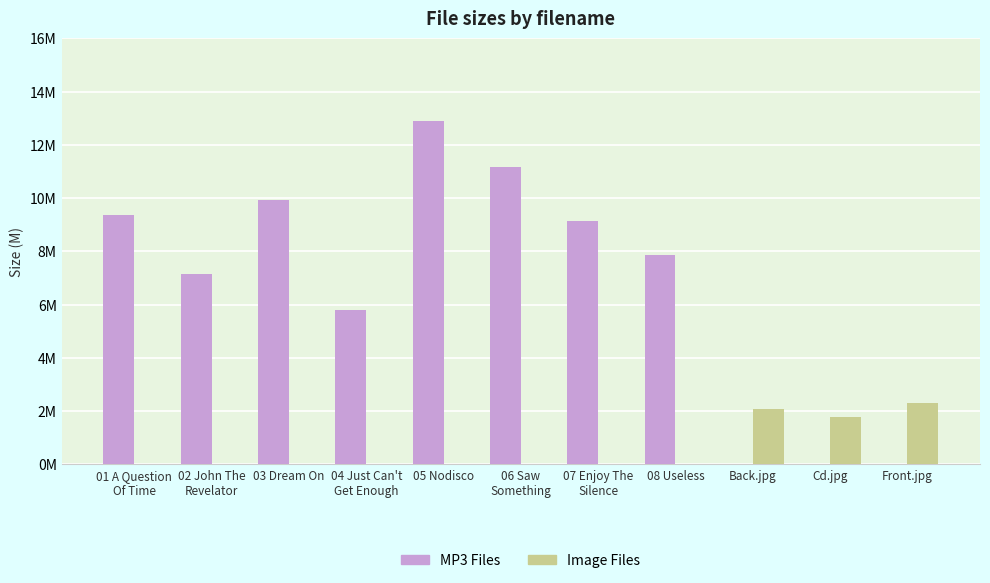

Is it true that Image Files equals -1.5 at 05 Nodisco?

False